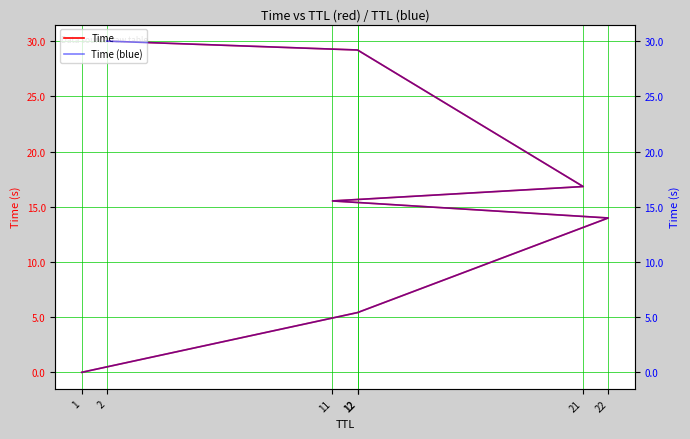

Which series has the largest total across all categories?

Time